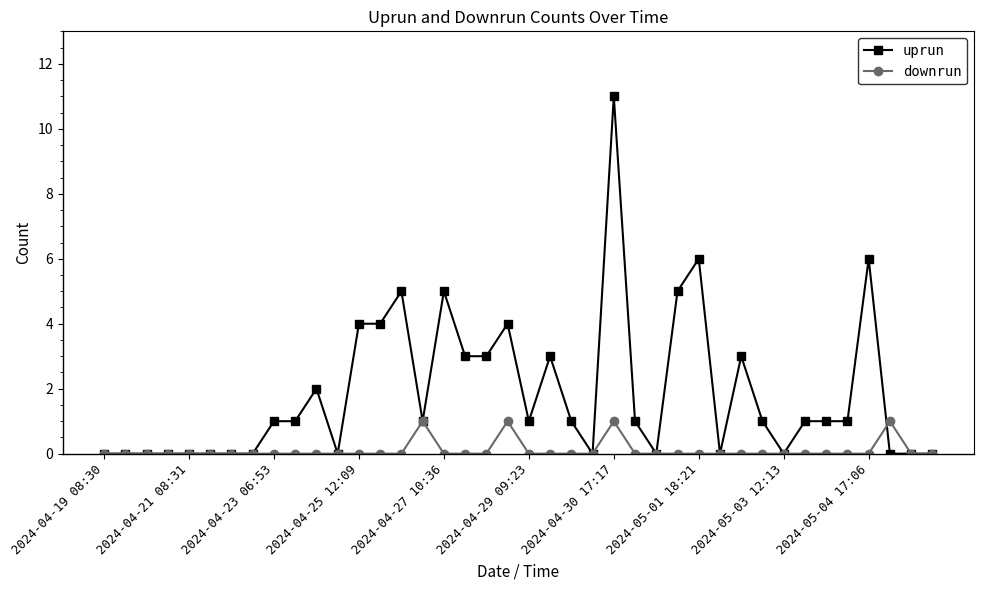

True or false: uprun and downrun cross at least once.

True